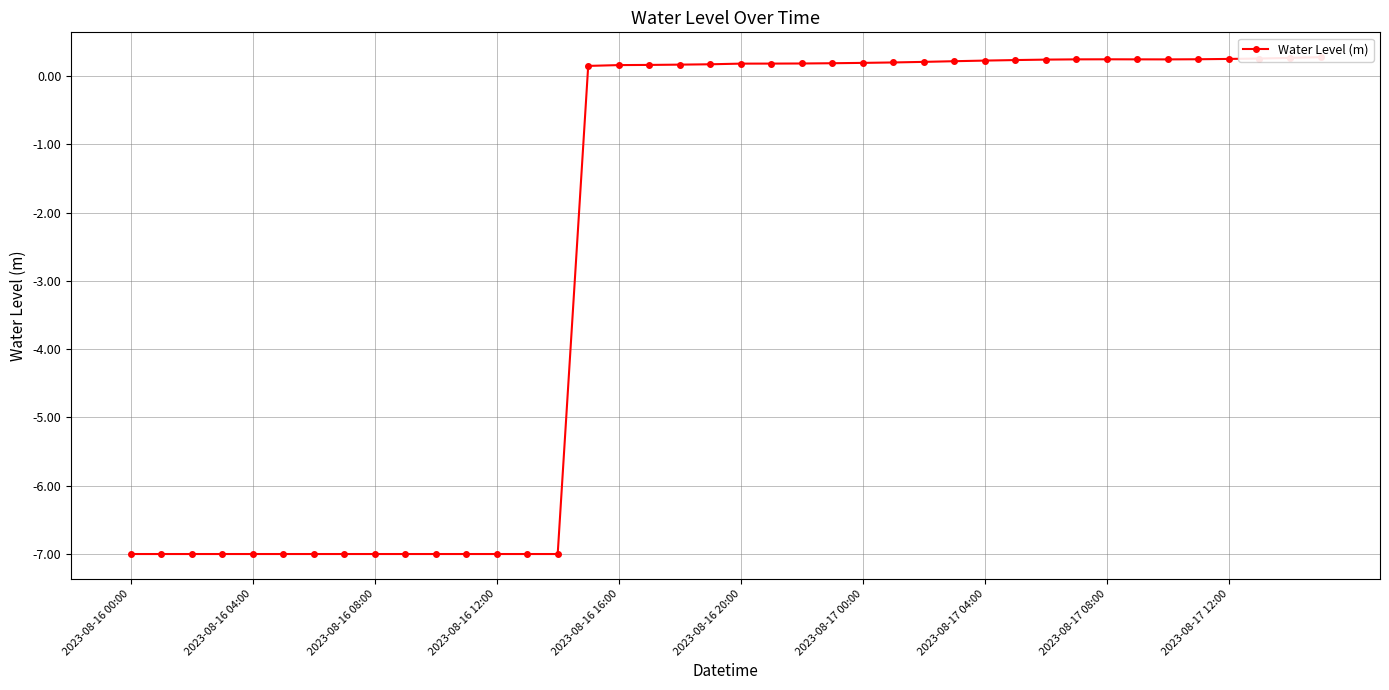

What is the label of the 3rd point from the left?

2023-08-16 08:00